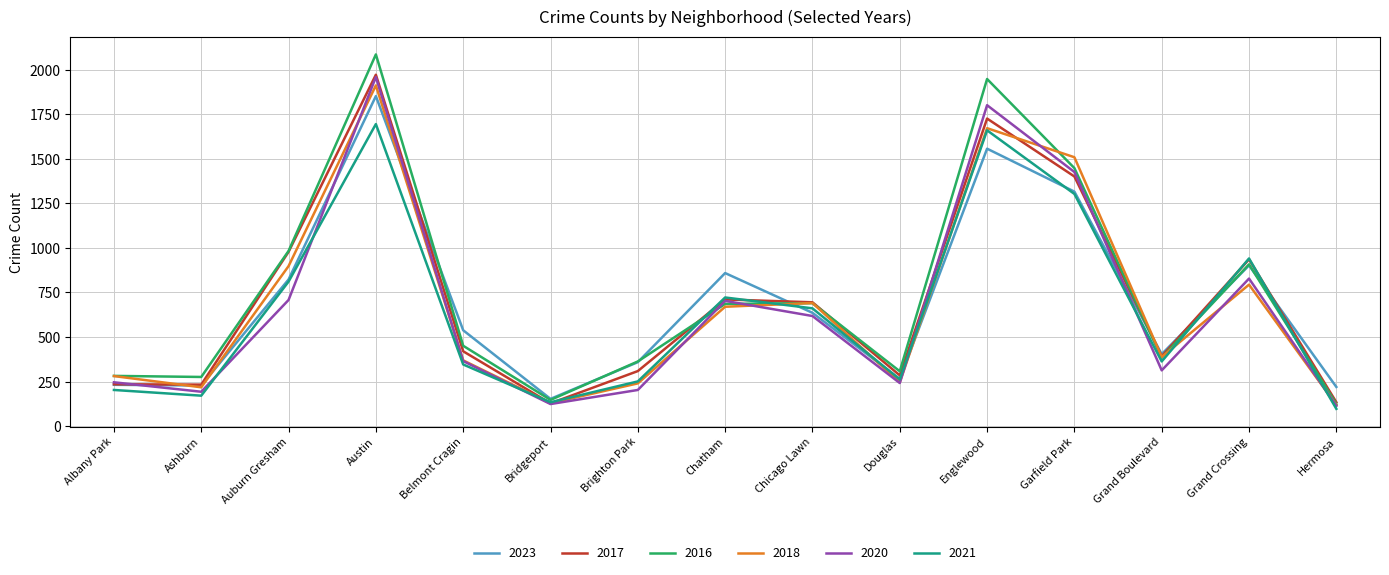

Count the number of categories in the chart.

15